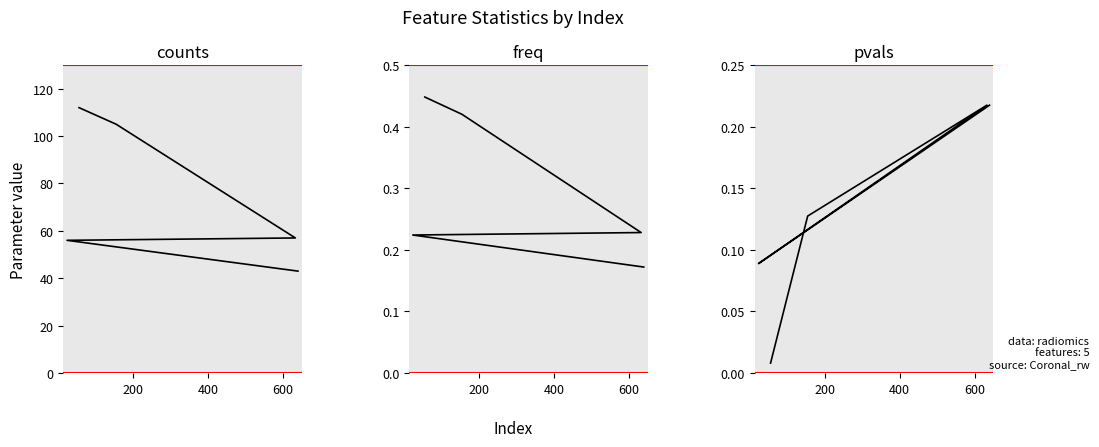

How many interior local valleys does the pvals series have?

1